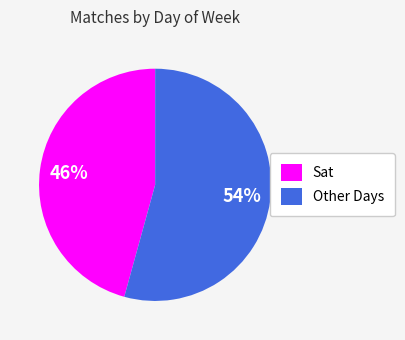

What is the largest slice in the pie chart?

Other Days